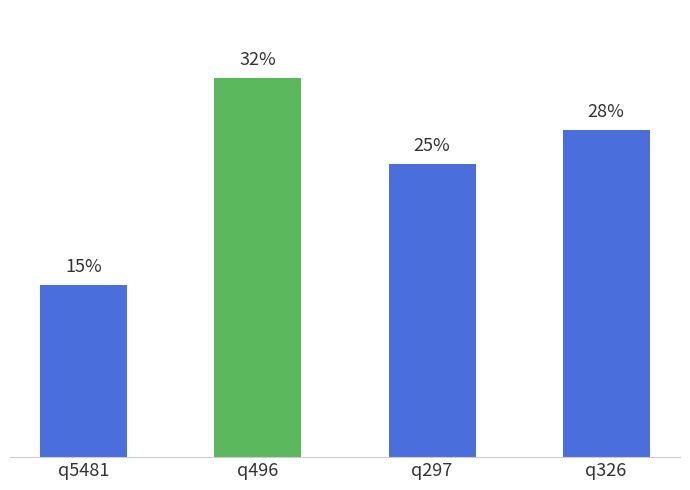

What is the label of the 2nd bar from the right?

q297